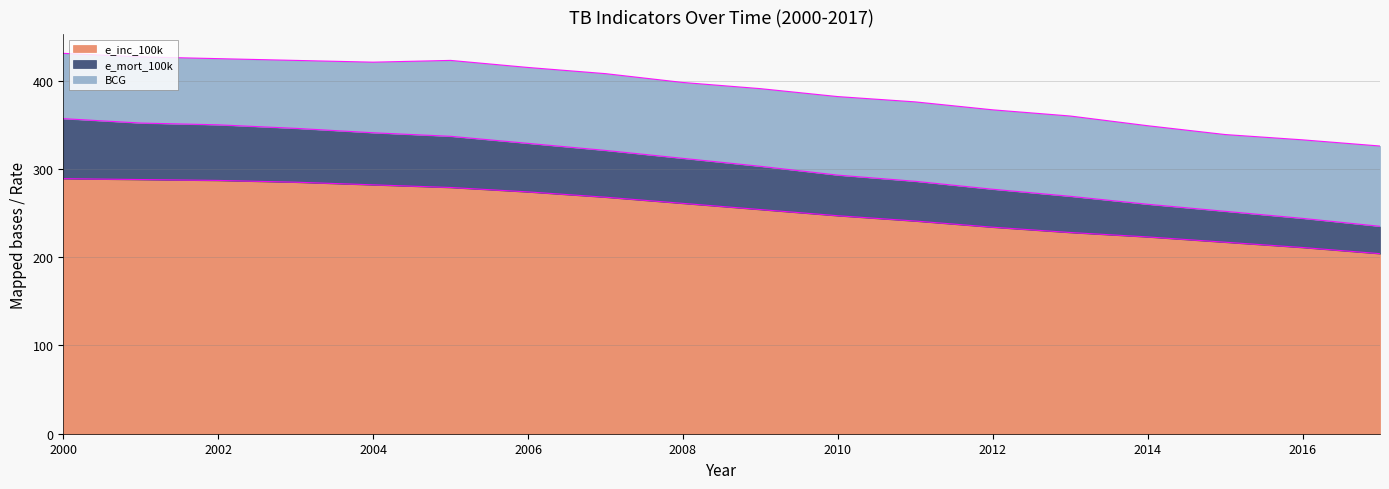

What is the value of the e_inc_100k point at the 4th from the left?

285